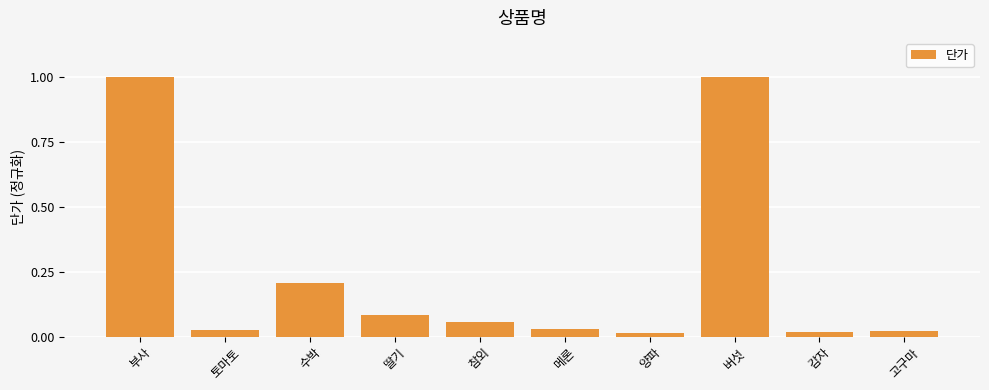

What is the change in value from 부사 to 참외?

-0.9